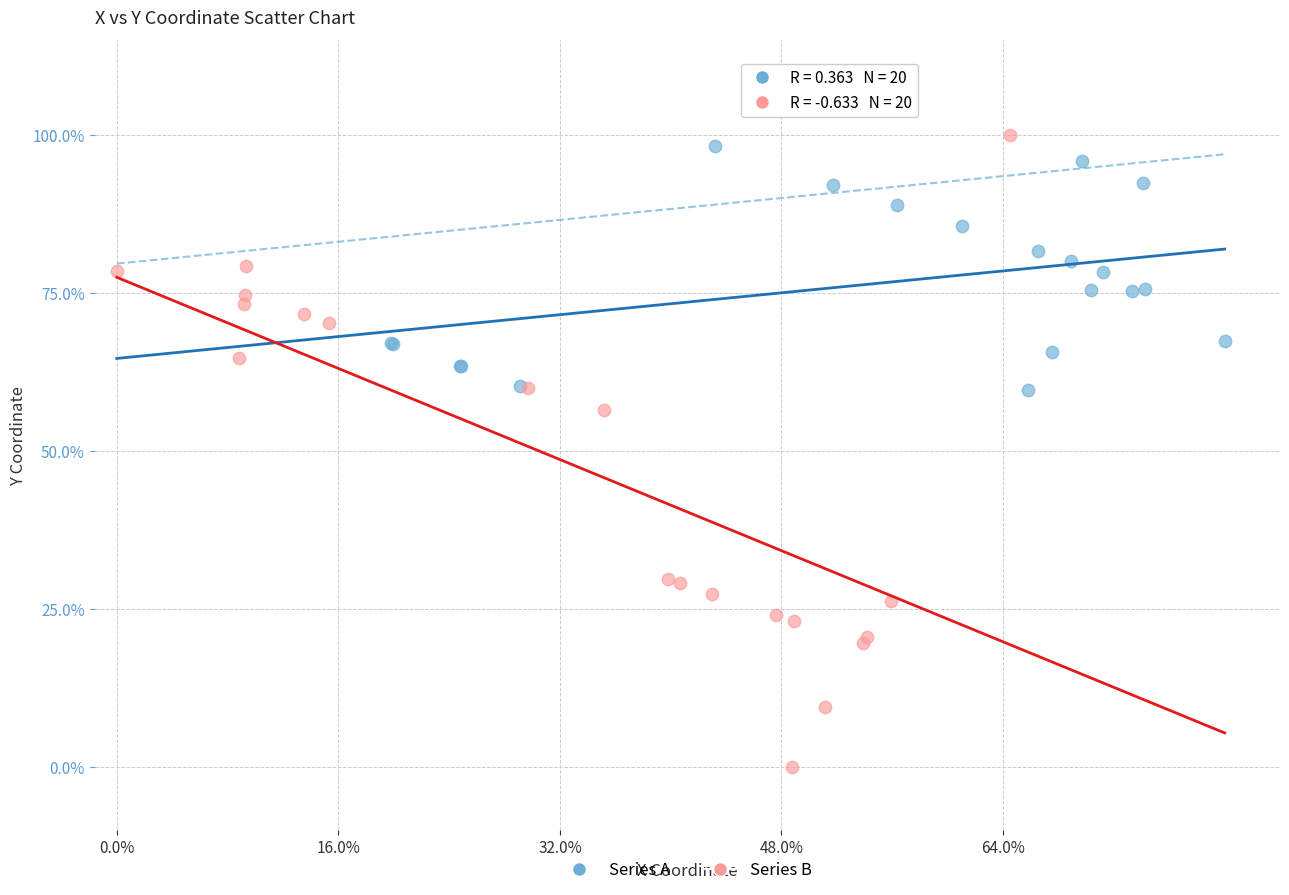

What are all the series names shown in the legend?

Series A, Series B